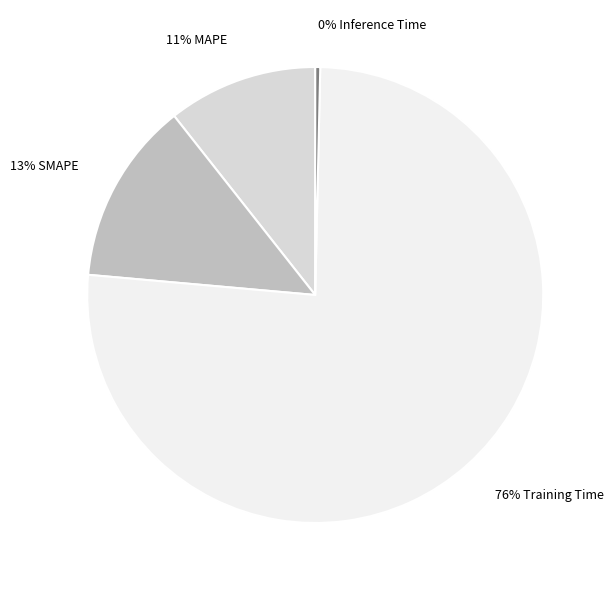

To the nearest percent, what is the difference between the largest and smallest slice percentages?

76%